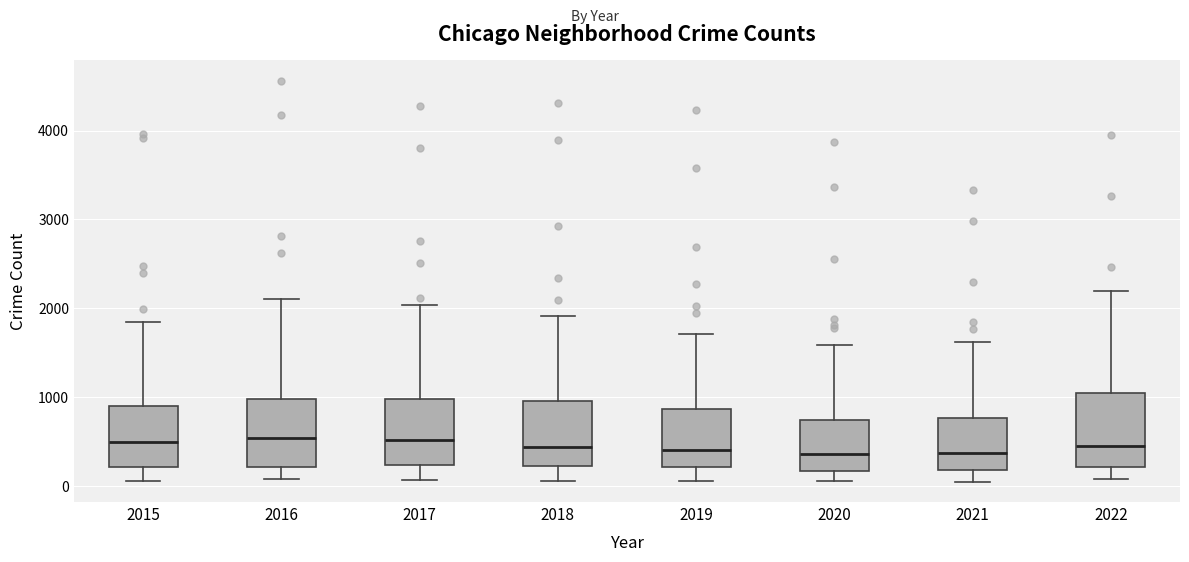

Reading left to right, transcribe this box plot: for each box, give where its median line is, the range the box spans, and where its two whiskers end, as read against the y-axis. The values are not printed on the chart, so give them approximately, as read against the axis.

2015: median 500, box 200 to 900, whiskers 100 to 1800
2016: median 500, box 200 to 1000, whiskers 100 to 2100
2017: median 500, box 200 to 1000, whiskers 100 to 2000
2018: median 400, box 200 to 1000, whiskers 100 to 1900
2019: median 400, box 200 to 900, whiskers 100 to 1700
2020: median 400, box 200 to 700, whiskers 100 to 1600
2021: median 400, box 200 to 800, whiskers 0 to 1600
2022: median 500, box 200 to 1000, whiskers 100 to 2200